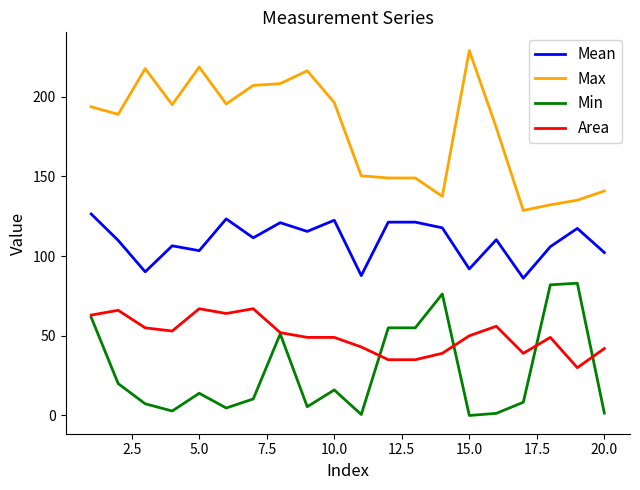

What is the maximum value for Mean?

126.5